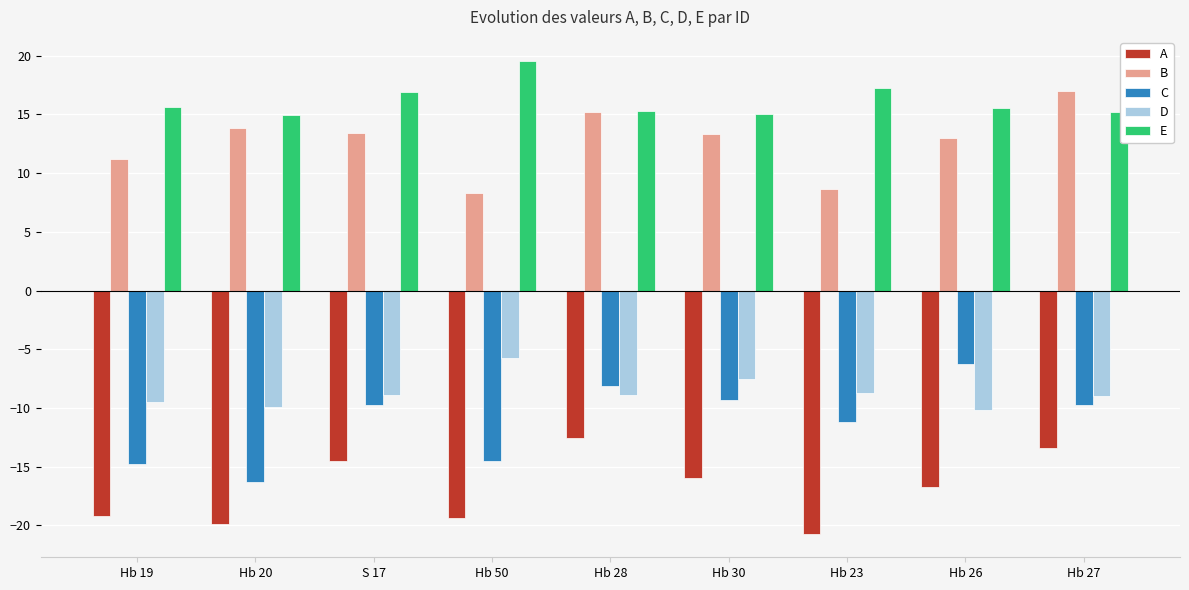

Which series has the widest spread of values?

C